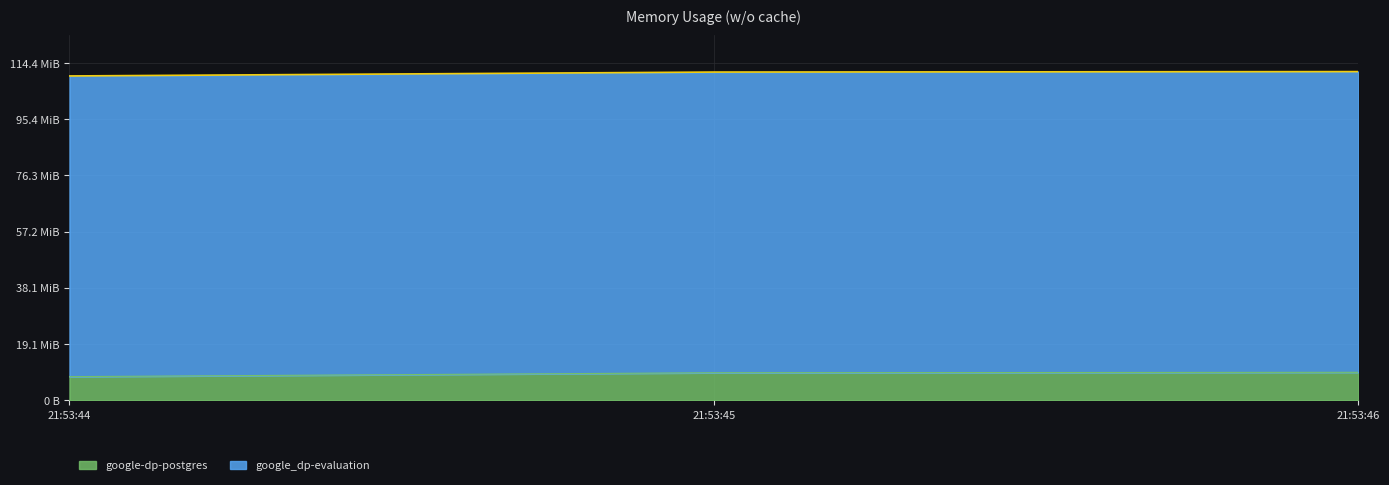

Which has a higher value, 21:53:46 or 21:53:45?

21:53:46